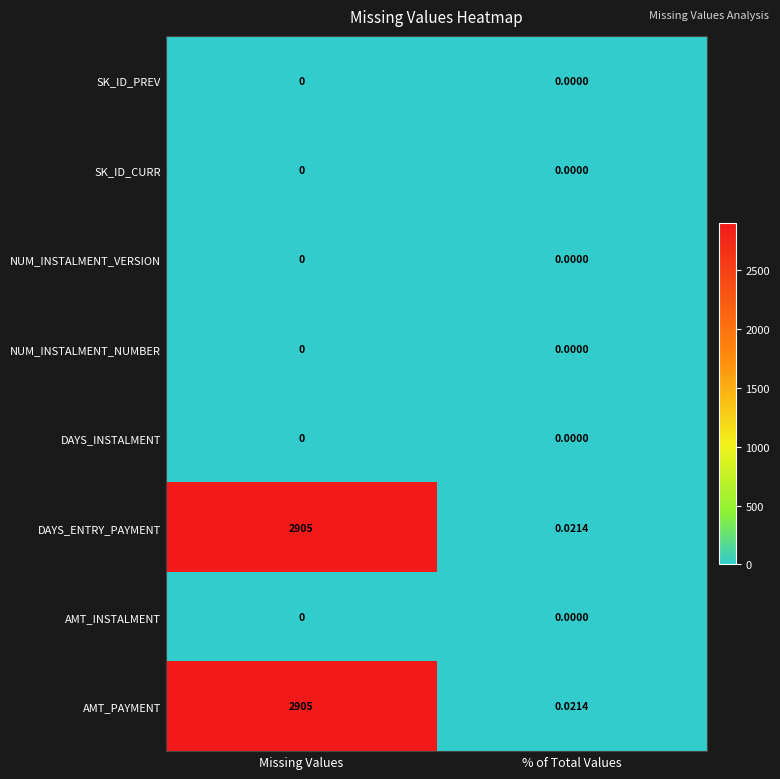

Where is DAYS_ENTRY_PAYMENT nearest to the value 1452?

% of Total Values